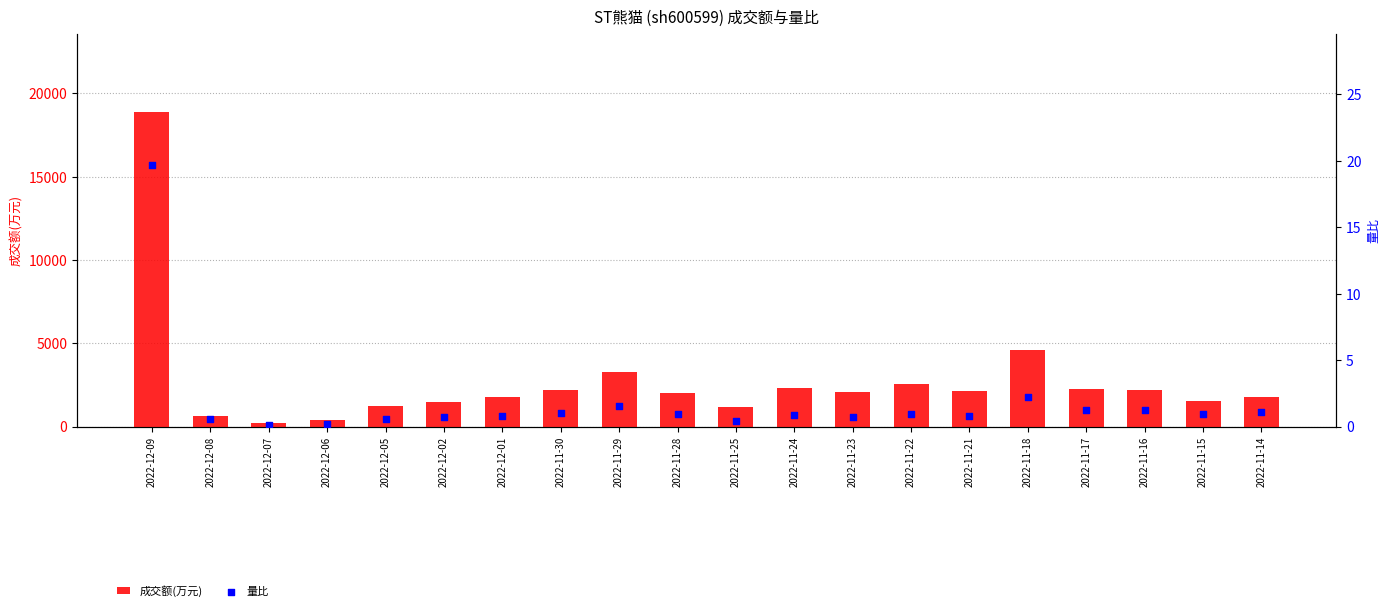

At how many categories does at least one series exceed 14660?

1